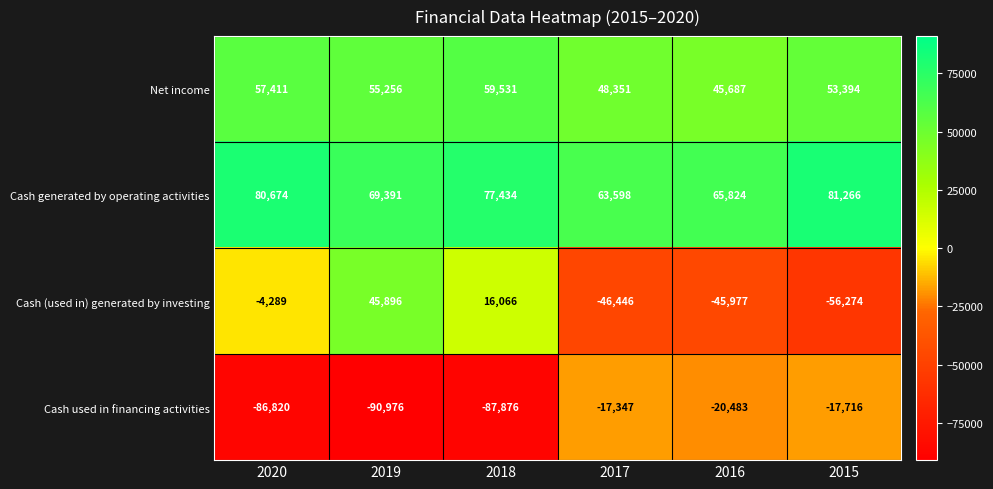

At which category is the sum across all series the highest?

2019